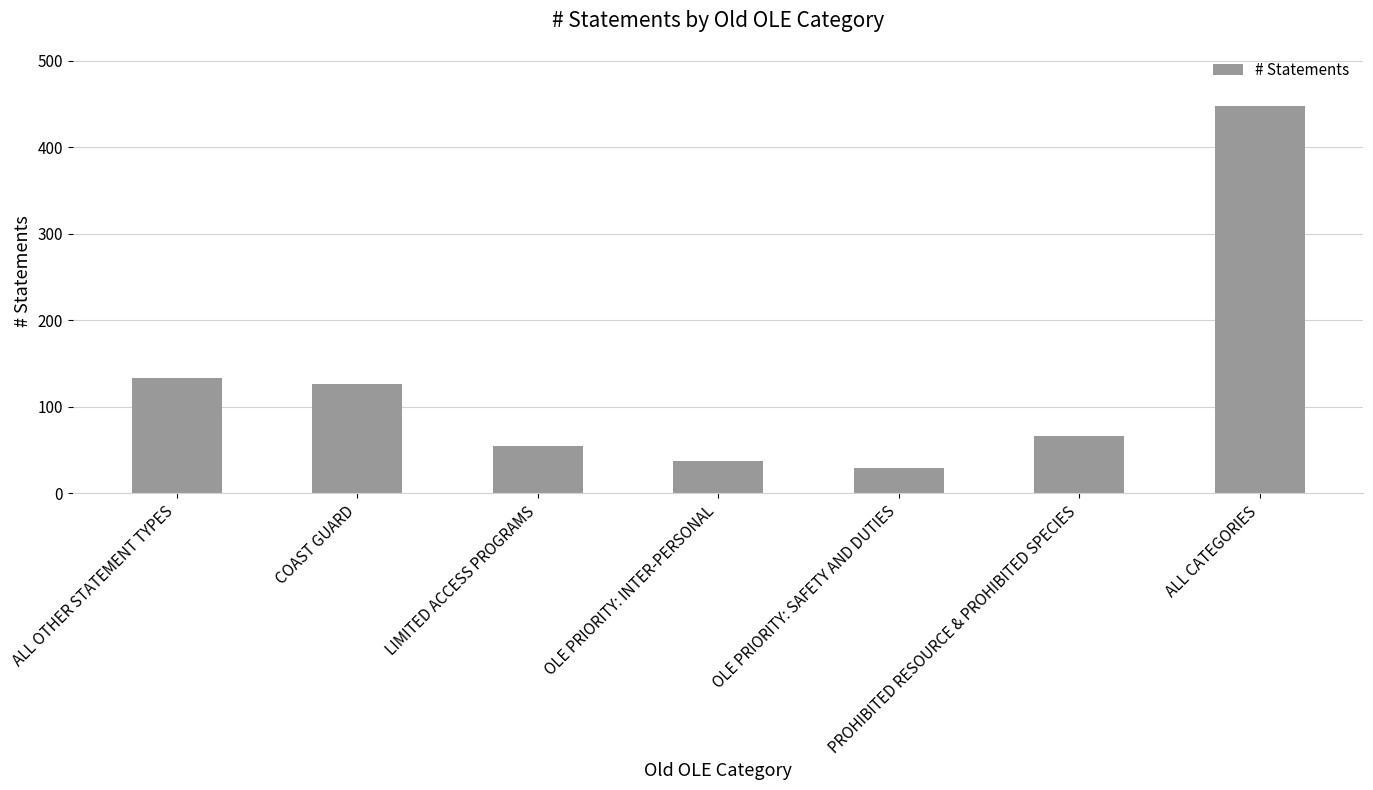

What is the maximum value shown in the chart?

448